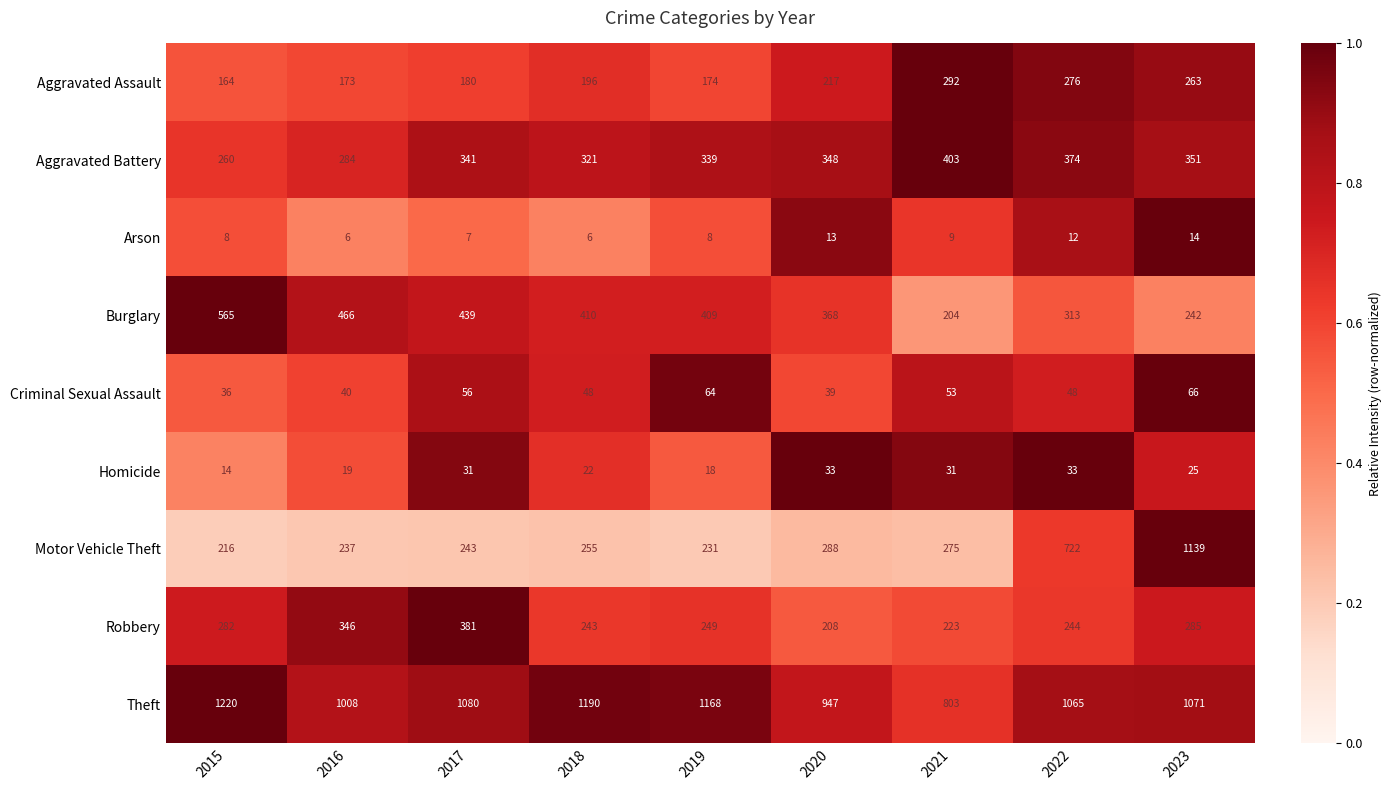

What is the sum of all Aggravated Assault values?

1935